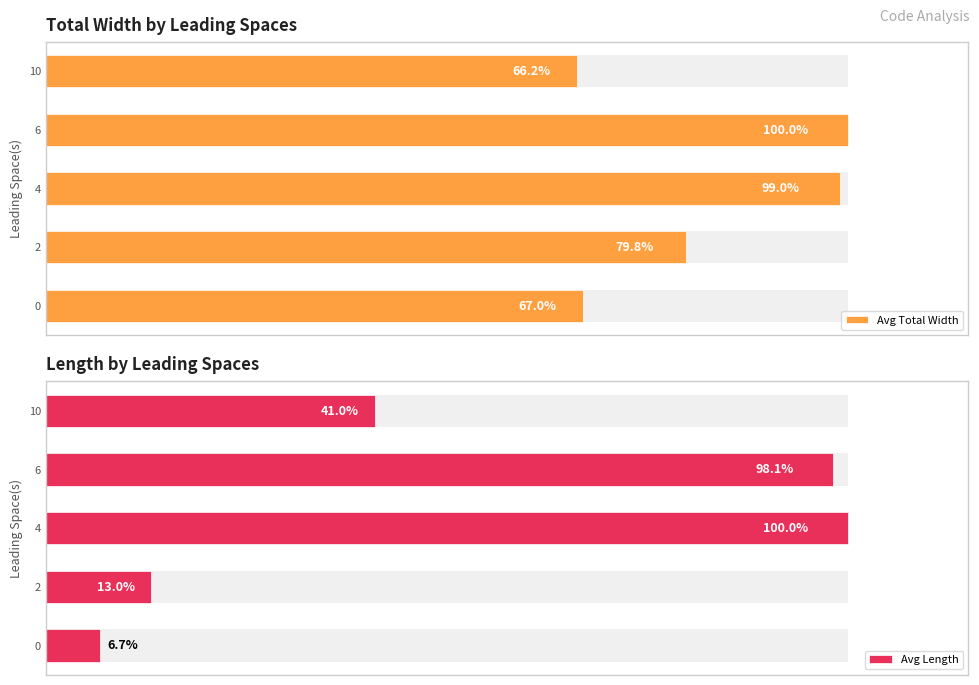

Reading left to right, list all the values displayed in this chart.

Avg Total Width: 67.0	79.8	99.0	100.0	66.2
Avg Length: 6.7	13.0	100.0	98.1	41.0